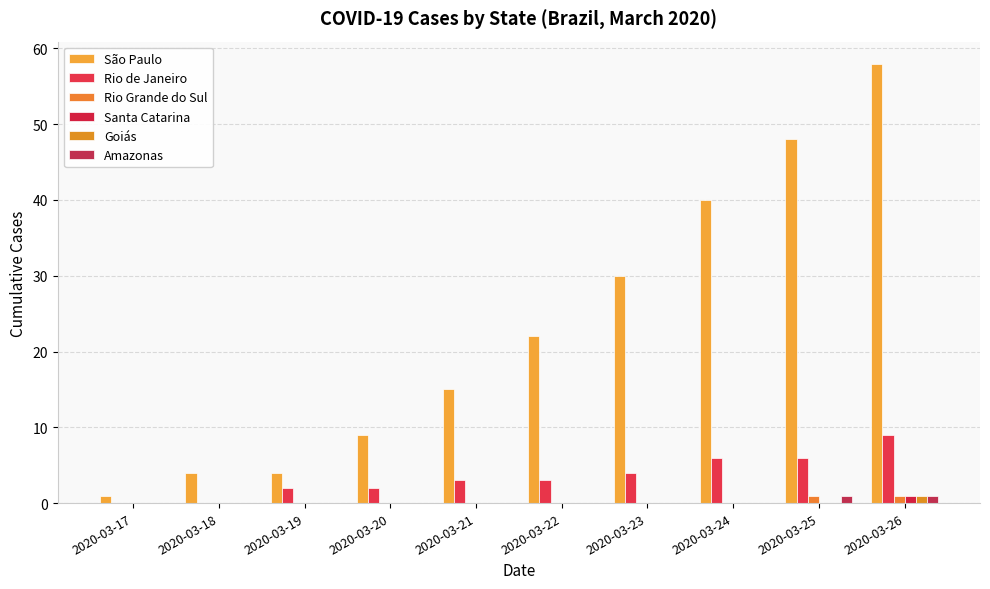

Reading left to right, what are all the values shown in this chart?

São Paulo: 2020-03-17=1	2020-03-18=4	2020-03-19=4	2020-03-20=9	2020-03-21=15	2020-03-22=22	2020-03-23=30	2020-03-24=40	2020-03-25=48	2020-03-26=58
Rio de Janeiro: 2020-03-17=0	2020-03-18=0	2020-03-19=2	2020-03-20=2	2020-03-21=3	2020-03-22=3	2020-03-23=4	2020-03-24=6	2020-03-25=6	2020-03-26=9
Rio Grande do Sul: 2020-03-17=0	2020-03-18=0	2020-03-19=0	2020-03-20=0	2020-03-21=0	2020-03-22=0	2020-03-23=0	2020-03-24=0	2020-03-25=1	2020-03-26=1
Santa Catarina: 2020-03-17=0	2020-03-18=0	2020-03-19=0	2020-03-20=0	2020-03-21=0	2020-03-22=0	2020-03-23=0	2020-03-24=0	2020-03-25=0	2020-03-26=1
Goiás: 2020-03-17=0	2020-03-18=0	2020-03-19=0	2020-03-20=0	2020-03-21=0	2020-03-22=0	2020-03-23=0	2020-03-24=0	2020-03-25=0	2020-03-26=1
Amazonas: 2020-03-17=0	2020-03-18=0	2020-03-19=0	2020-03-20=0	2020-03-21=0	2020-03-22=0	2020-03-23=0	2020-03-24=0	2020-03-25=1	2020-03-26=1